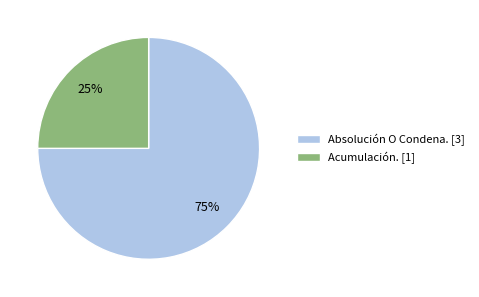

How many slices are in this pie chart?

2